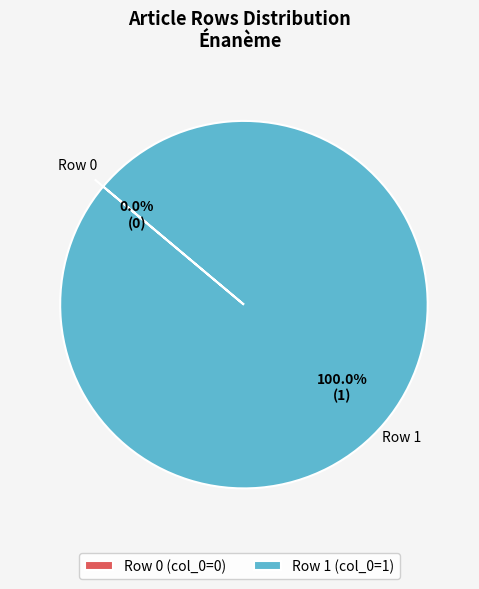

Between Row 0 and Row 1, which is larger?

Row 1